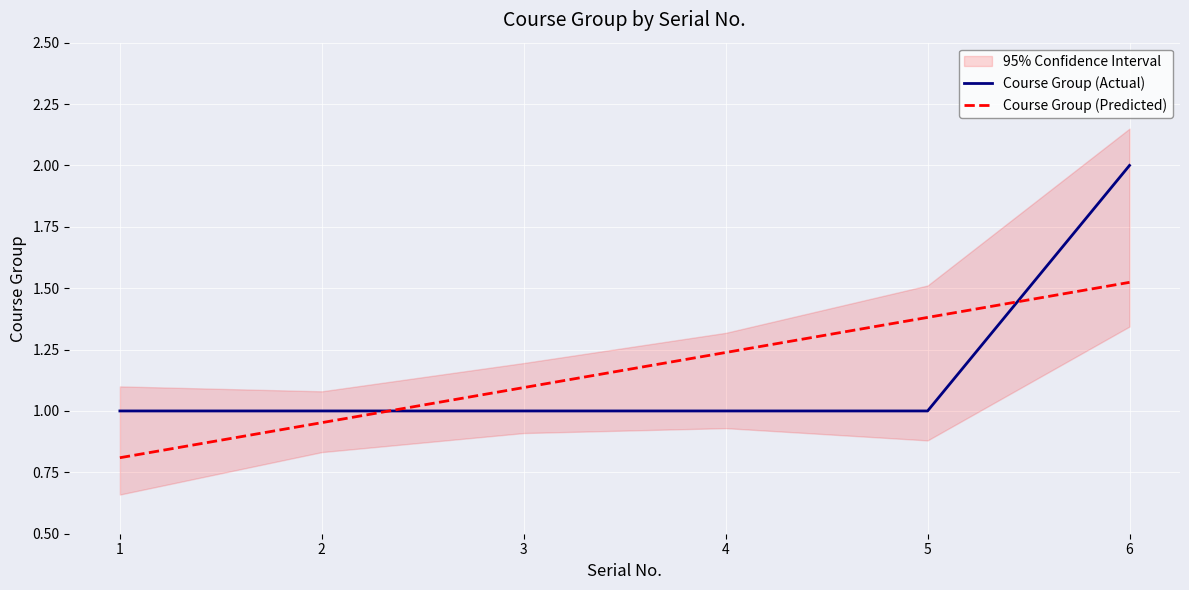

How many values in the Course Group (Predicted) series exceed 1?

4